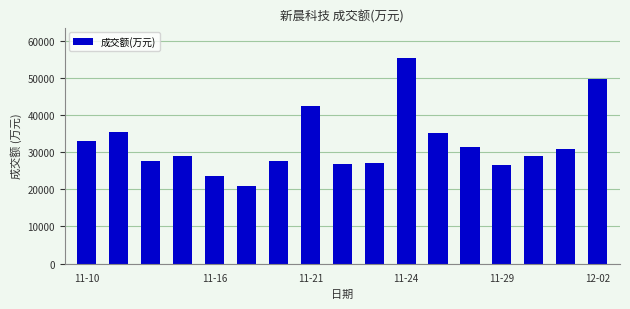

What is the value of the 15th bar from the left?

28996